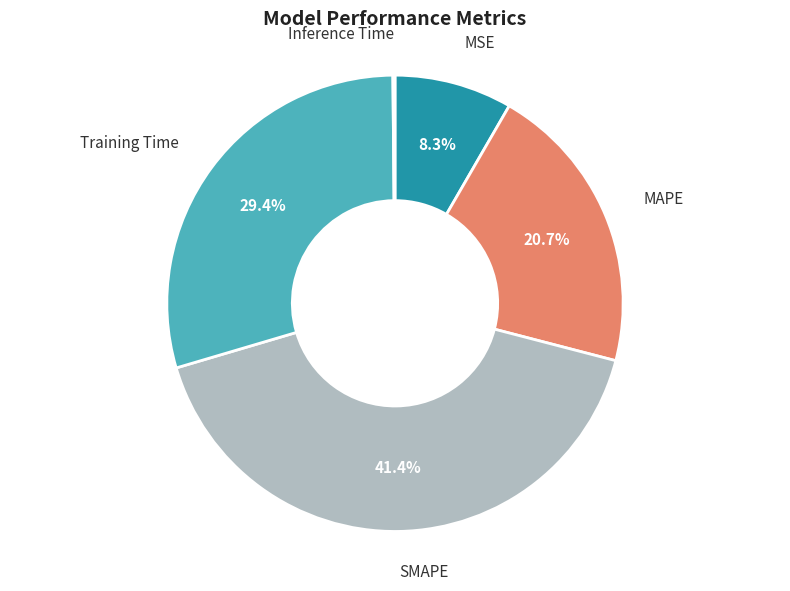

Does any single category account for the majority?

No